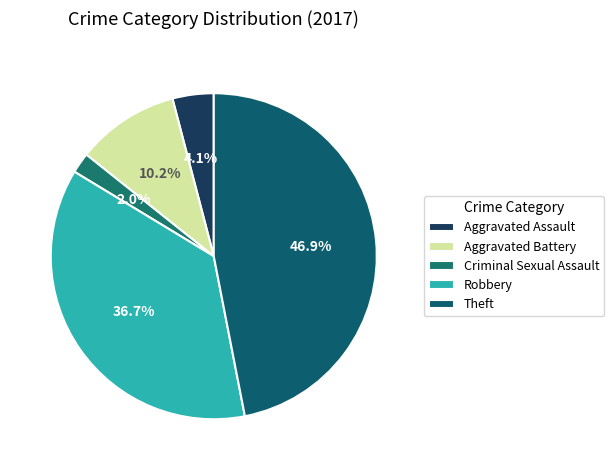

How many segments does this pie chart have?

5